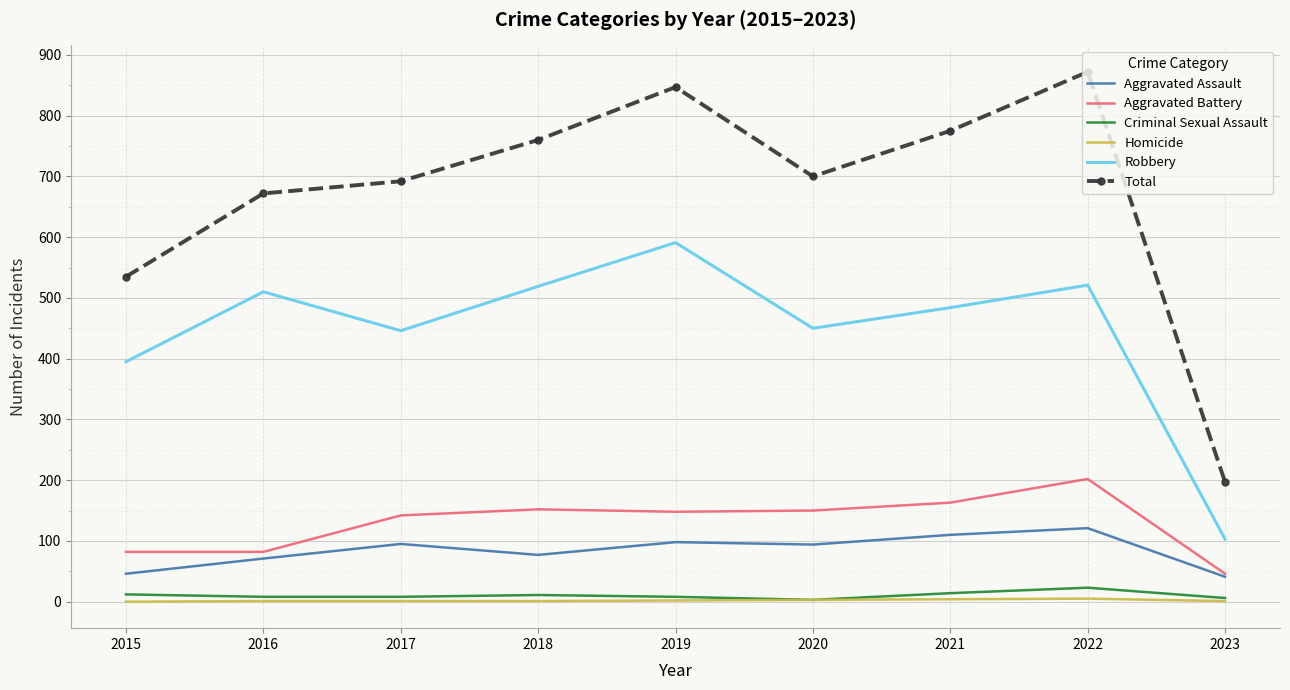

What is the spread (max minus min) of values at 2017?

691